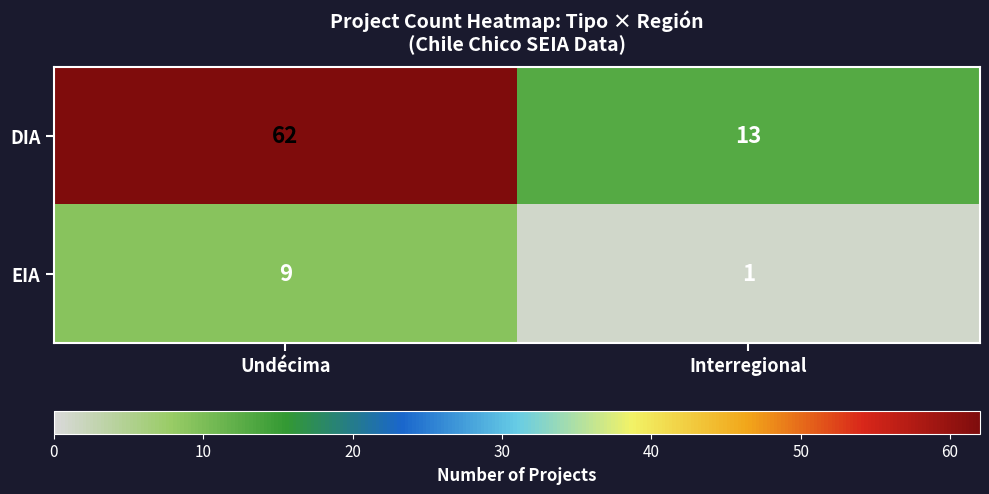

Which series has the largest range (max minus min)?

DIA